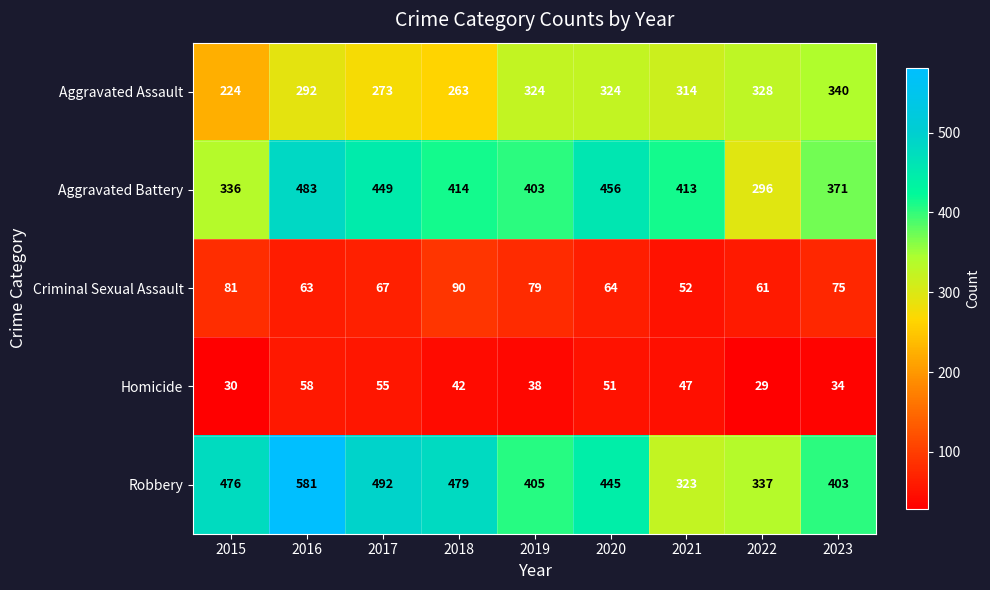

Rank the series at 2020 from lowest to highest value.

Homicide, Criminal Sexual Assault, Aggravated Assault, Robbery, Aggravated Battery